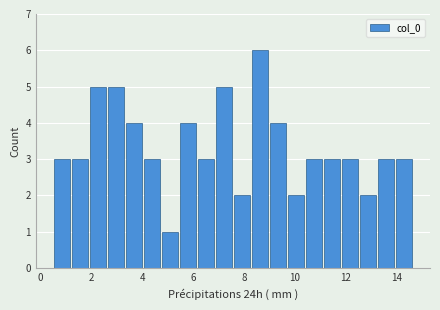

Read against the x-axis, roughly where is the centre of the tallest bar?

8.6